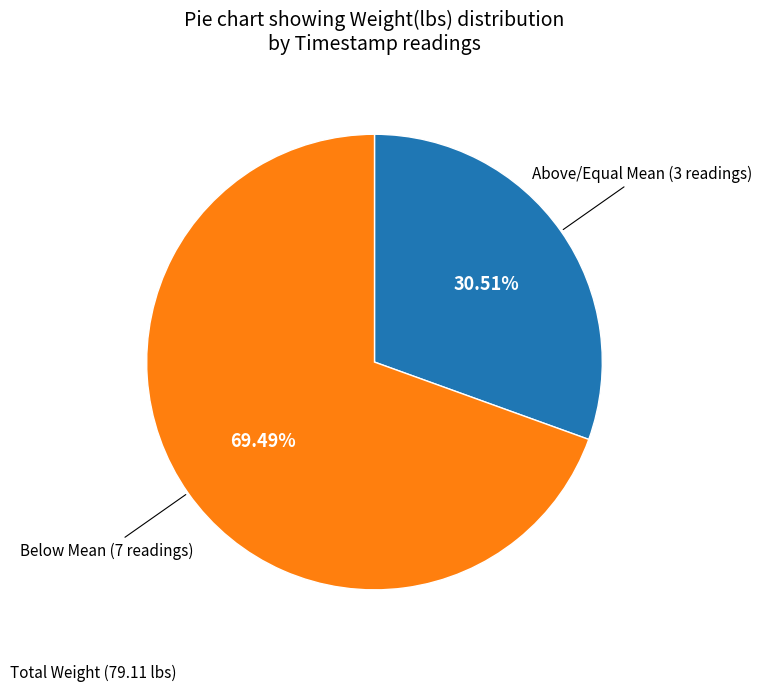

What is the ratio of the value at Below Mean (7 readings) to the value at Above/Equal Mean (3 readings)?

2.3